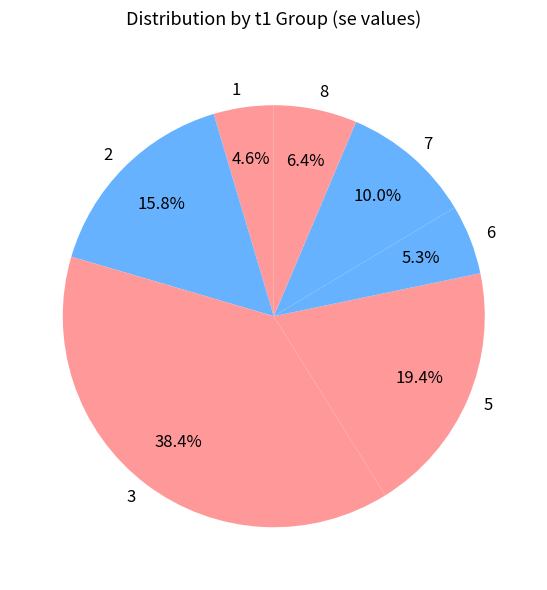

Does any single category account for the majority?

No